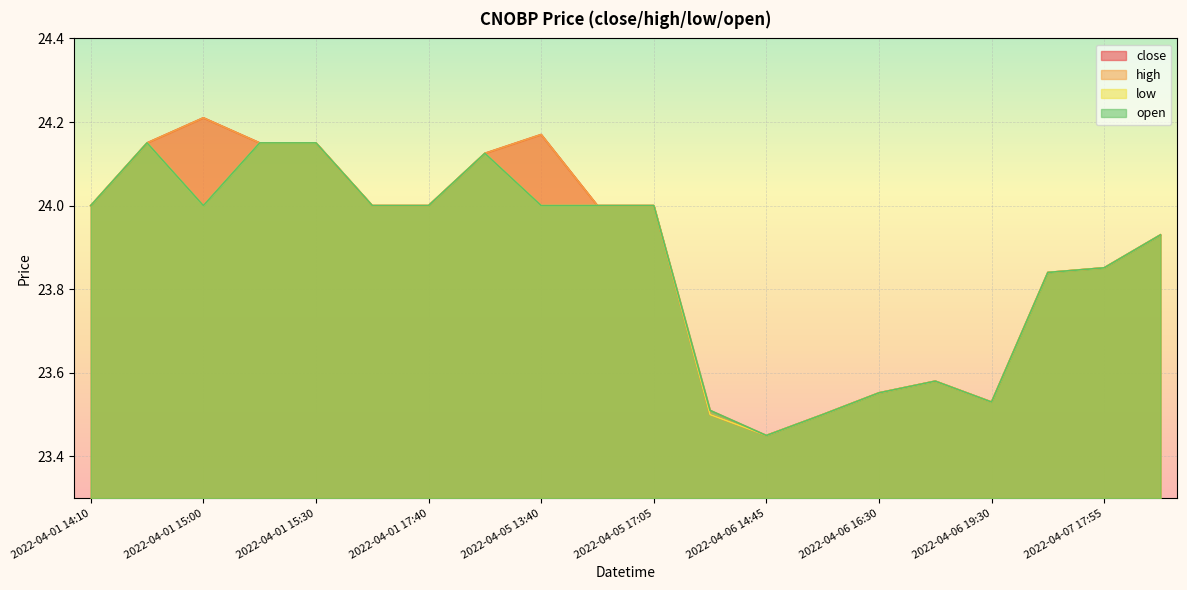

Count the number of categories in the chart.

20